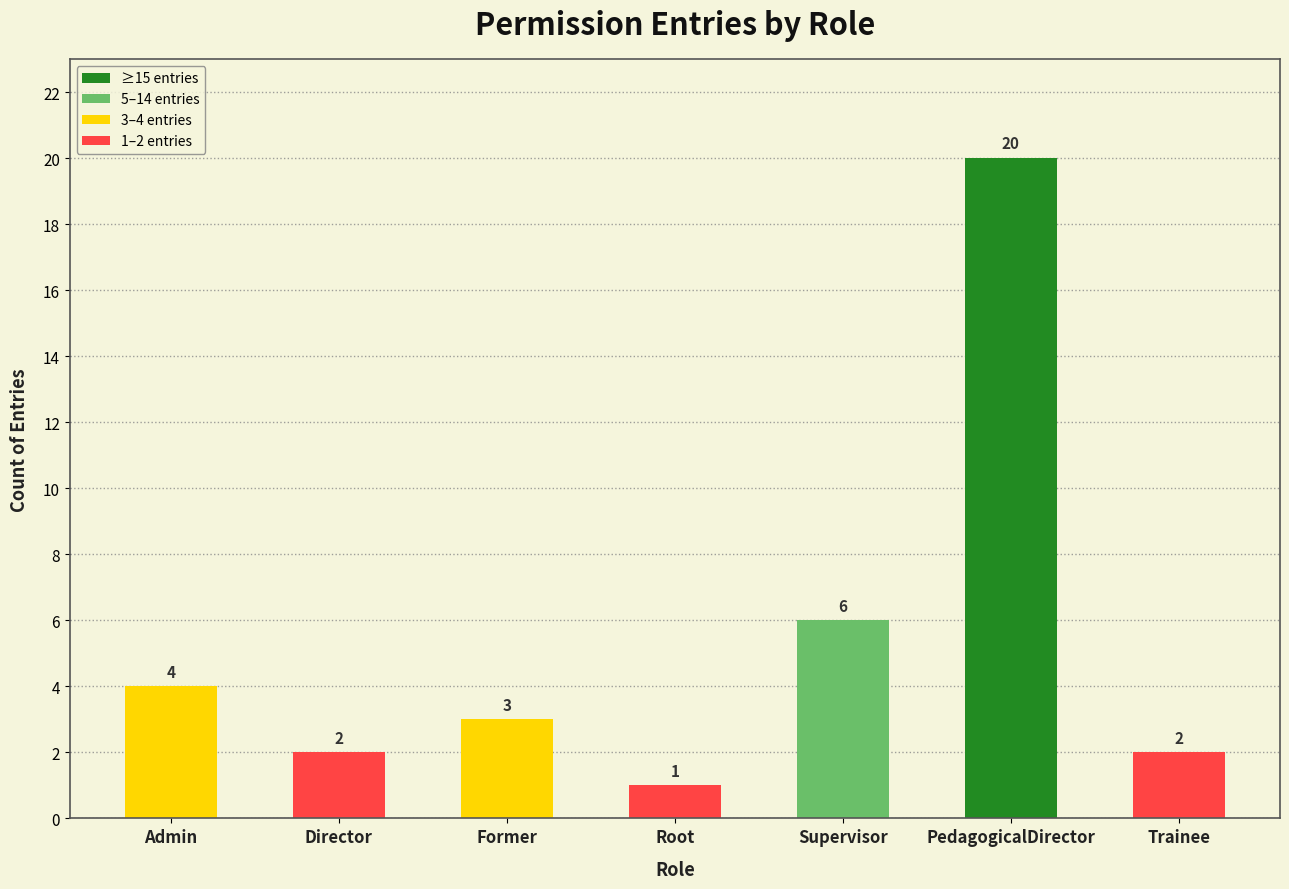

How many categories are shown in the chart?

7